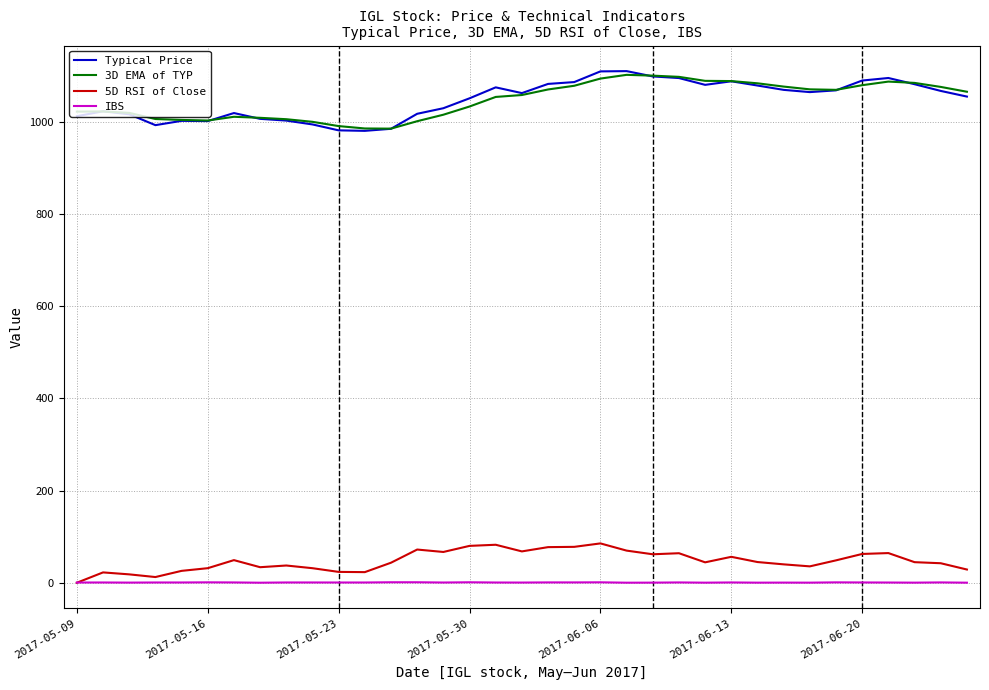

True or false: 3D EMA of TYP and IBS intersect in this chart.

False